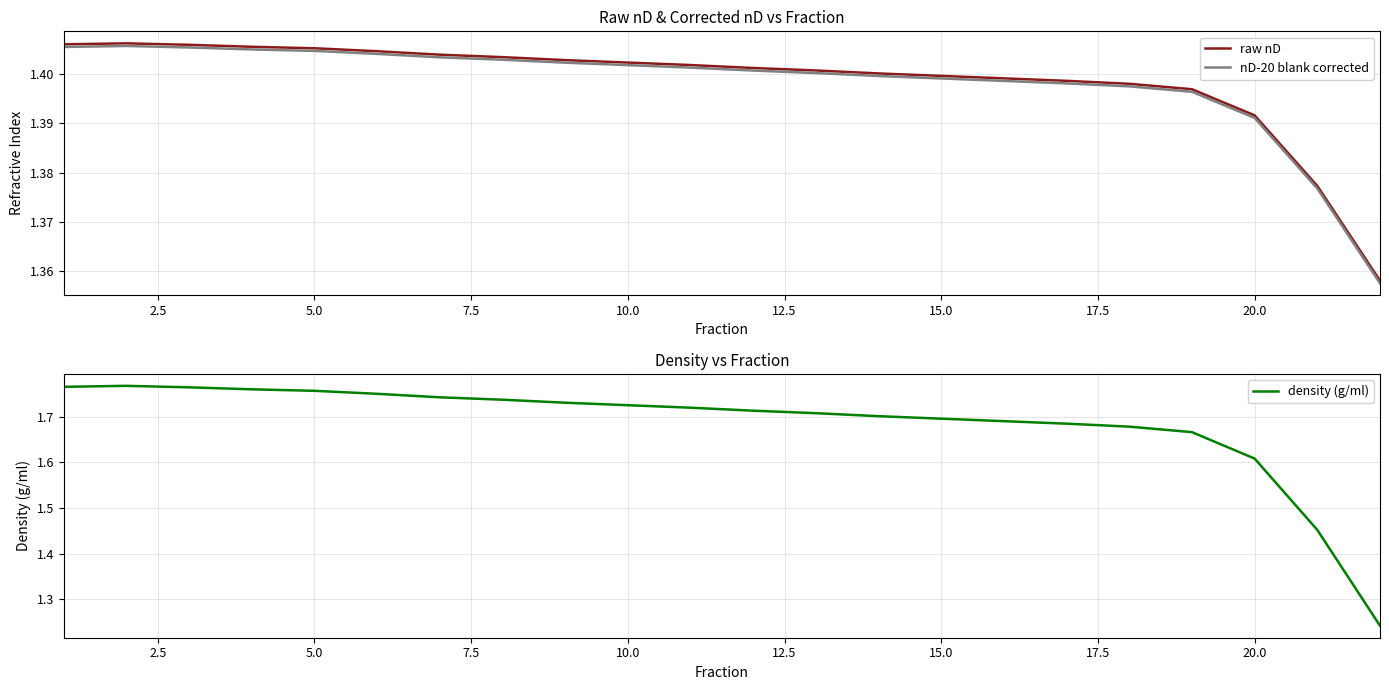

At how many categories does at least one series exceed 1?

22